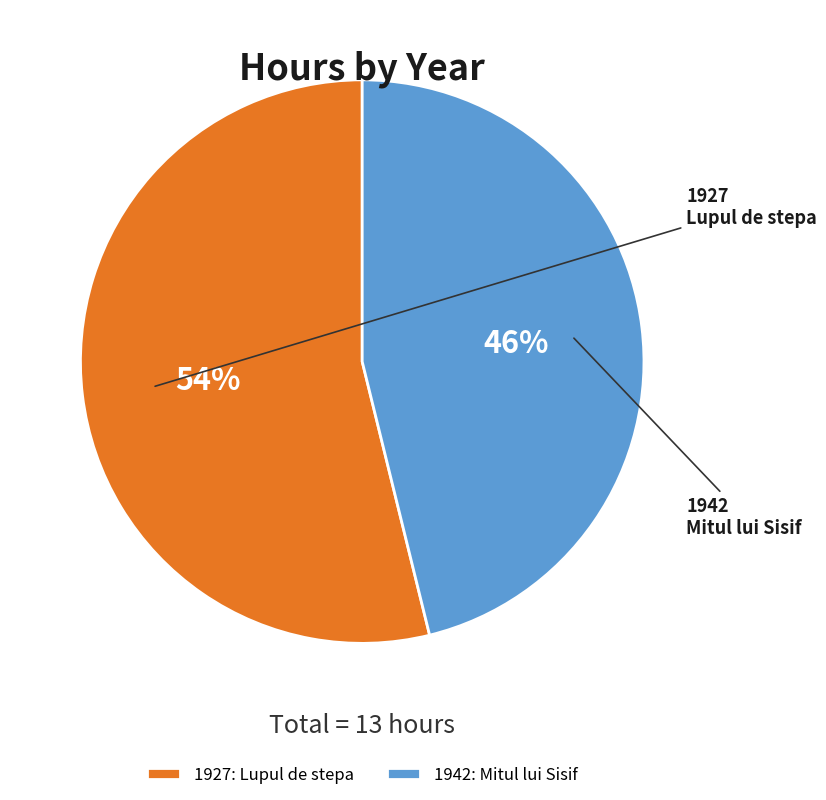

To the nearest percent, what percentage of the pie is 1927?

54%